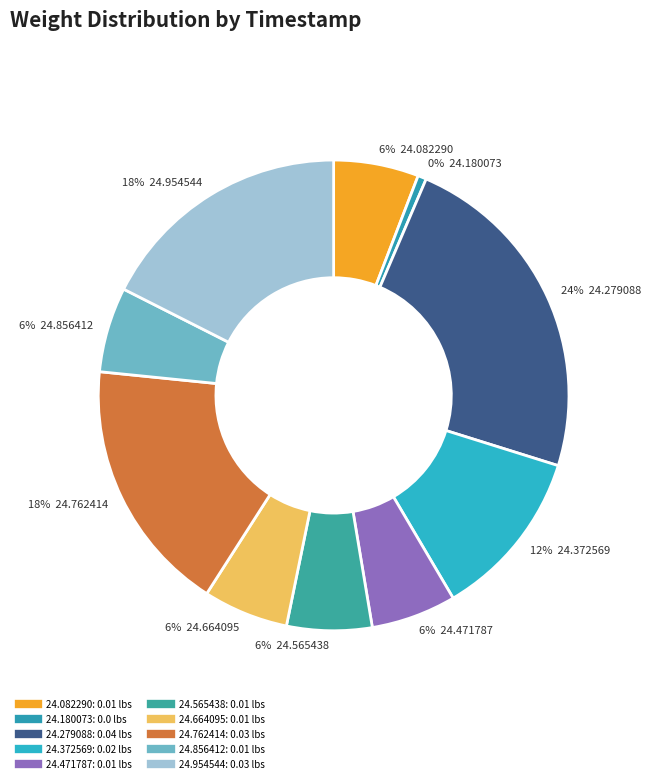

What percentage is NOT represented by 00:40:24.762414?

82.4%